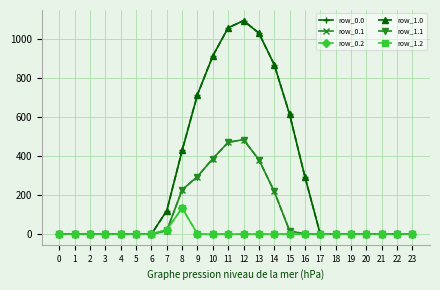

At which category is the sum across all series the highest?

12